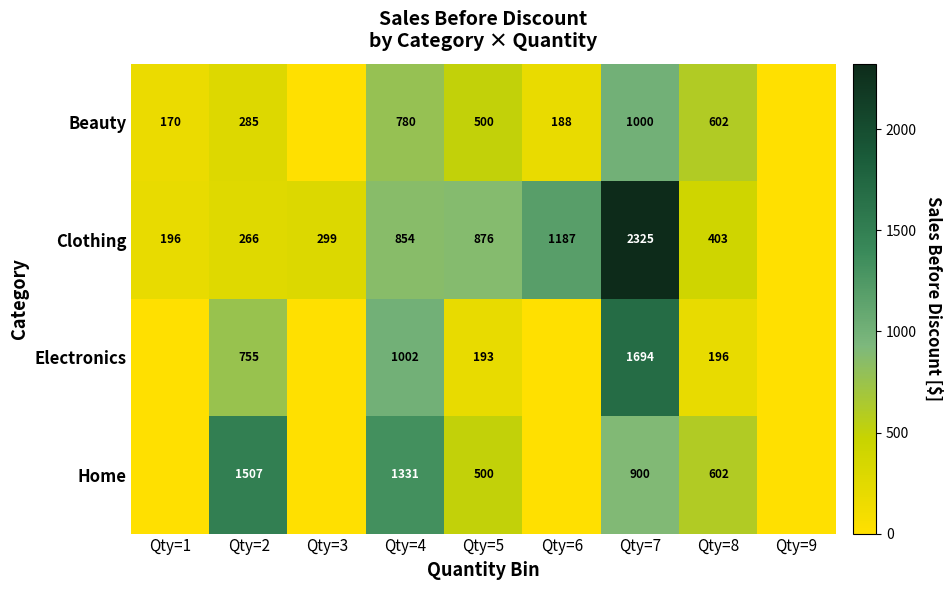

The Electronics series shows 755 at Qty=2. True or false?

True